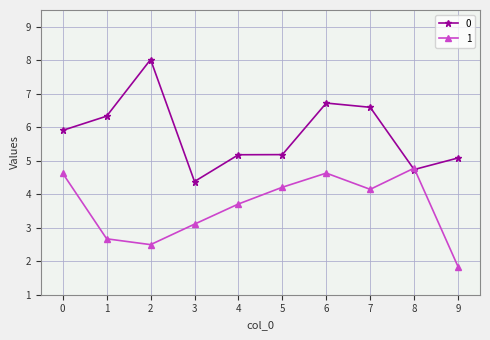

At which category is the sum across all series the highest?

6